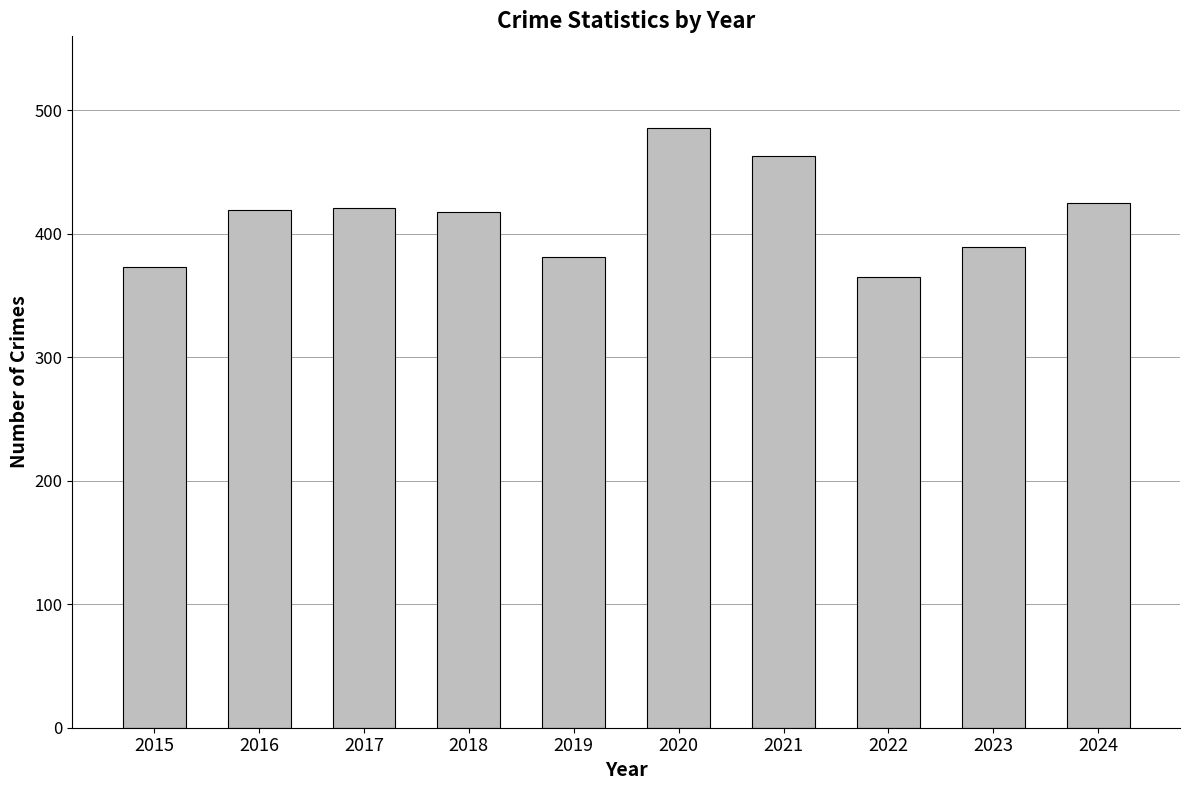

Approximately how many times larger is the value at 2021 compared to 2015?

1.2